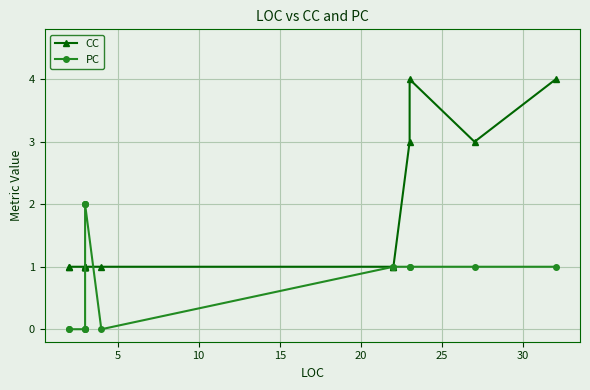

What is the total value across all series at 10?

1